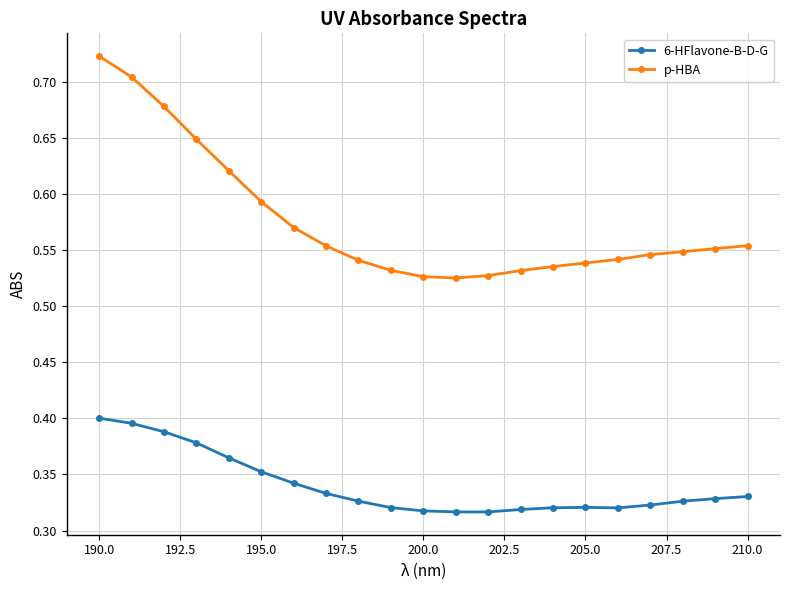

True or false: 6-HFlavone-B-D-G and p-HBA cross at least once.

False